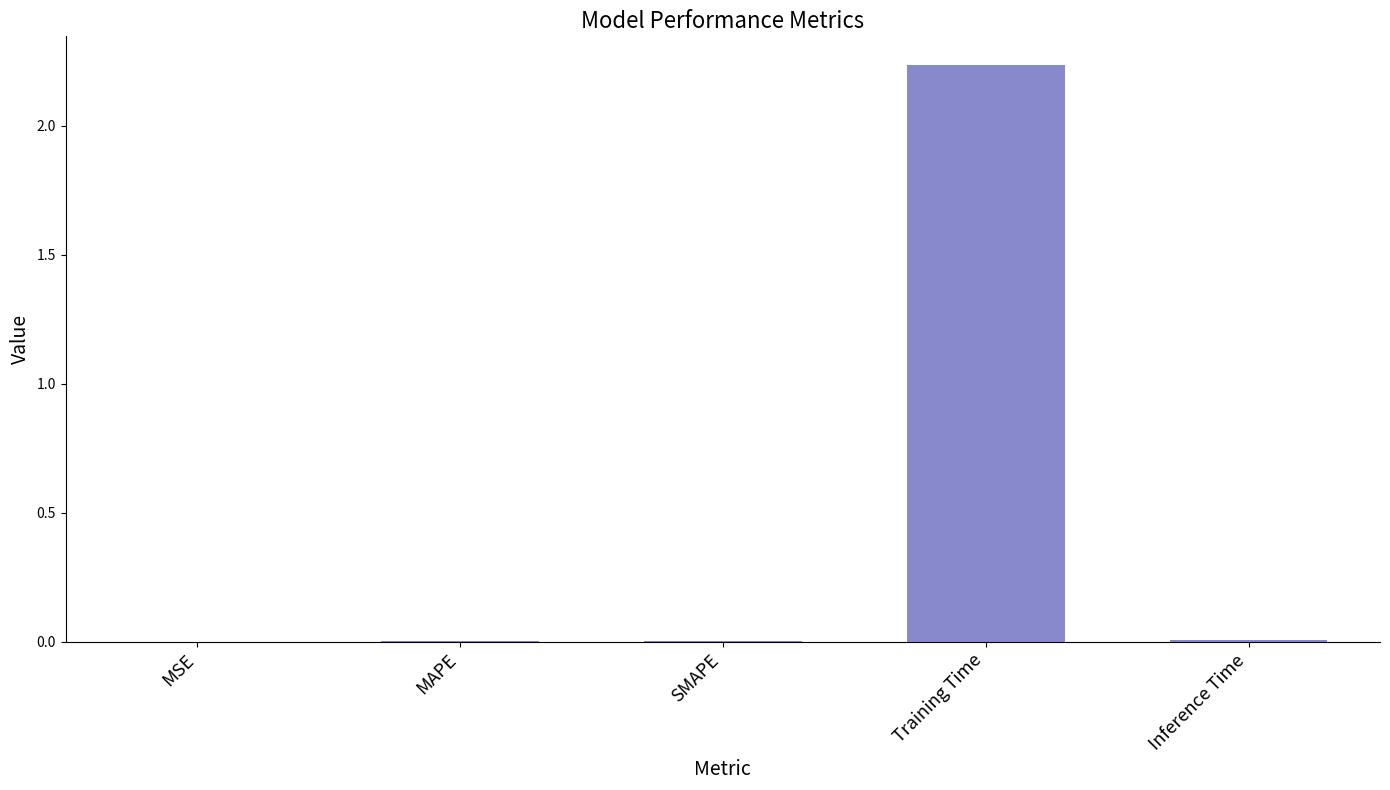

Are the bars horizontal?

No